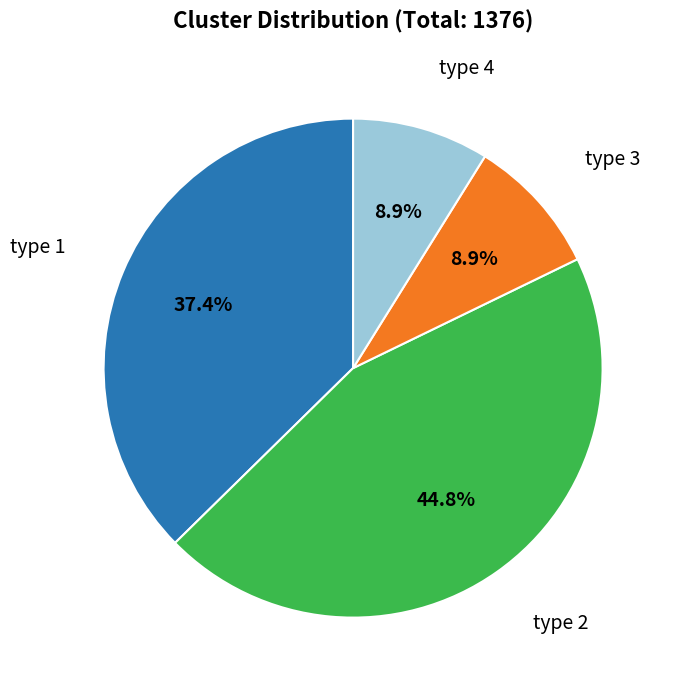

Is there any slice that represents more than half of the pie?

No